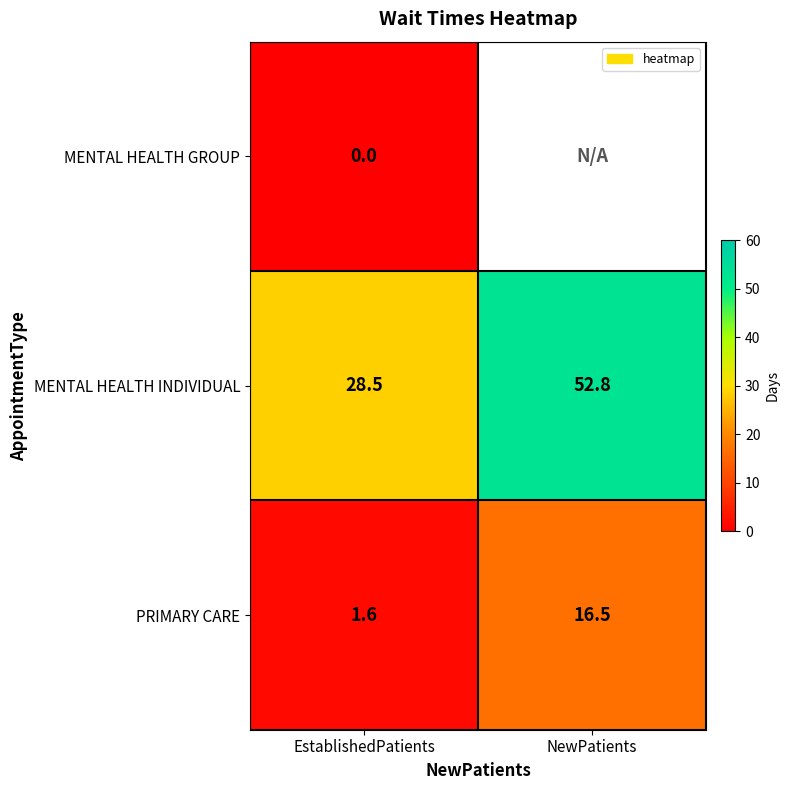

What is the difference between the maximum and minimum values in the MENTAL HEALTH INDIVIDUAL series?

24.3